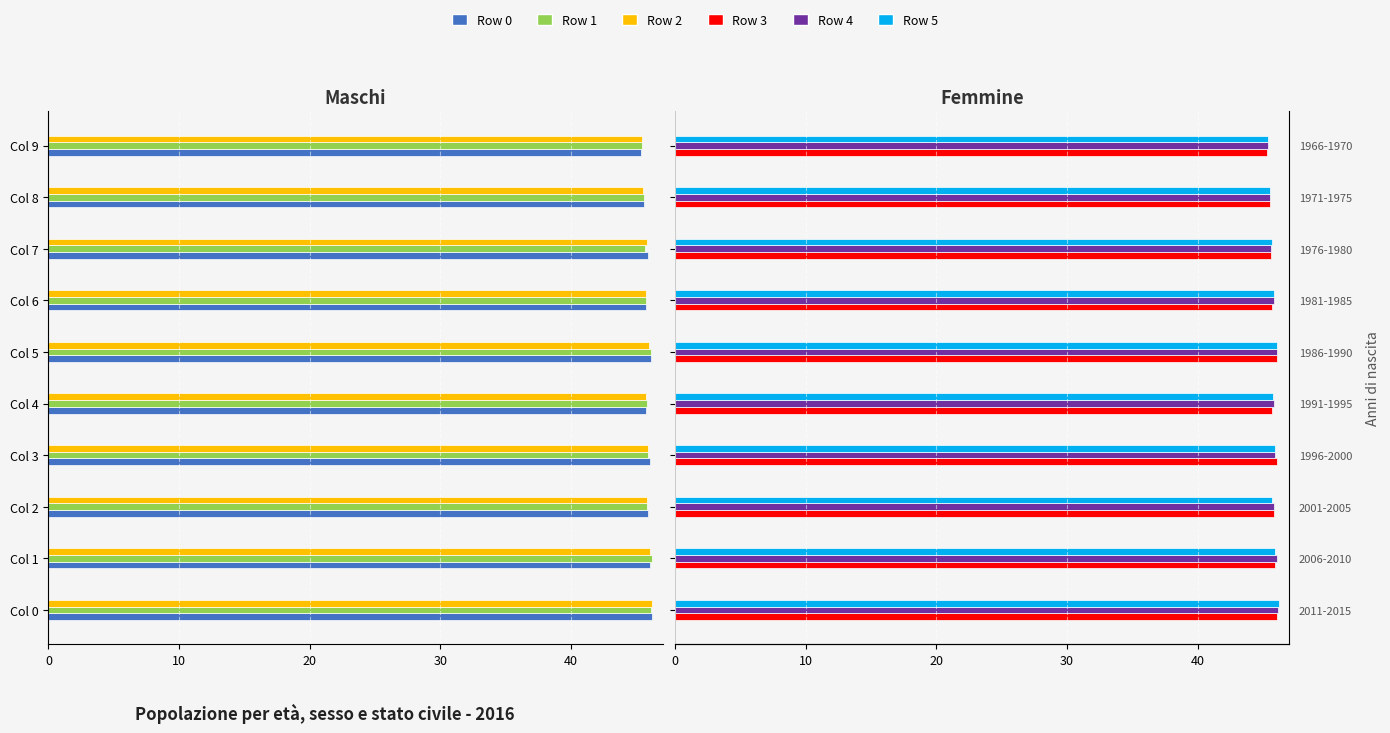

What is the sum of all Row 4 values?

458.3